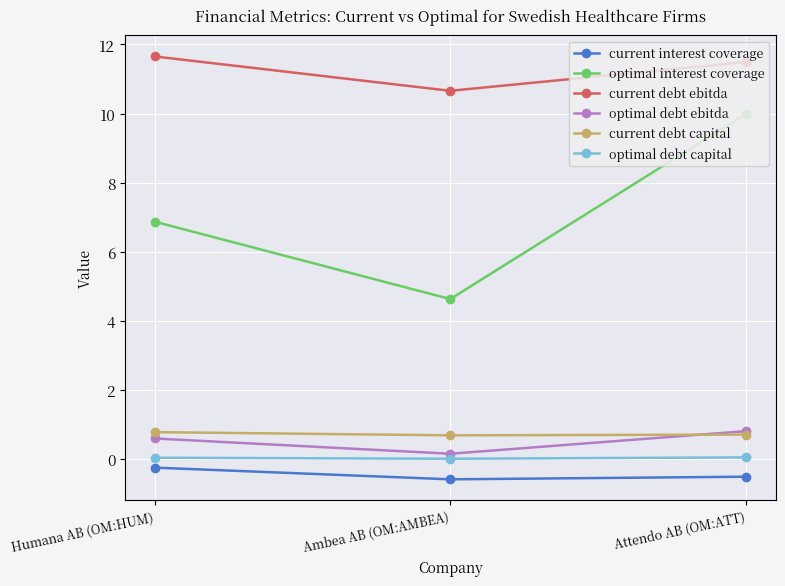

What is the greatest value displayed?

11.7